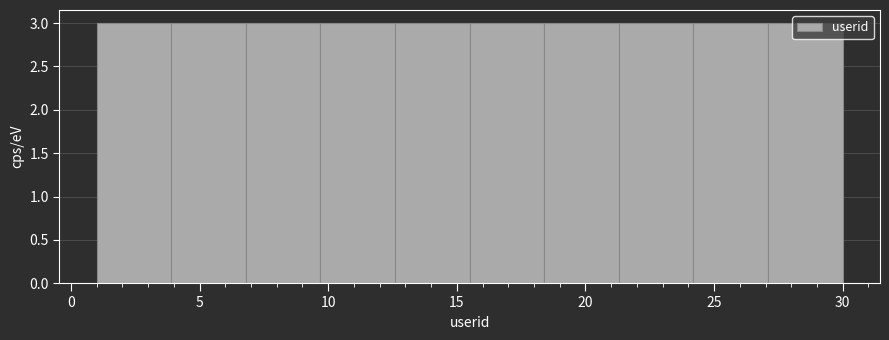

What is the height of the bar covering 27.1 to 30.0 on the x-axis? Neither the bar edges nor the heights are printed on the chart, so give them approximately, as read against the axes.

3